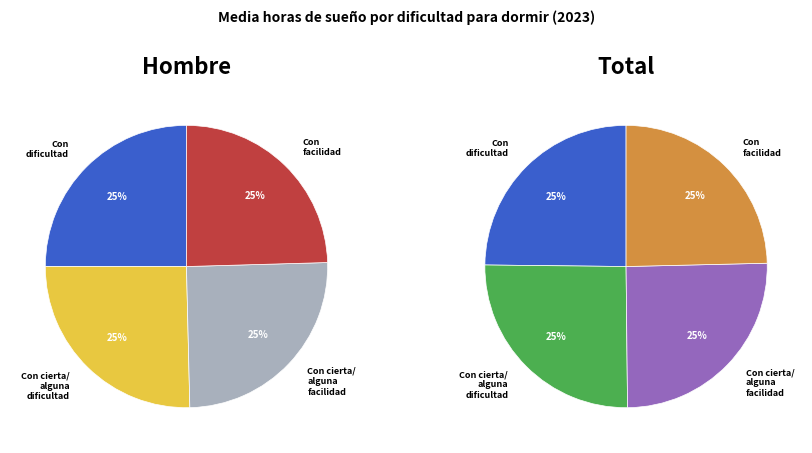

What percentage is the Con facilidad slice, to the nearest percent?

25%